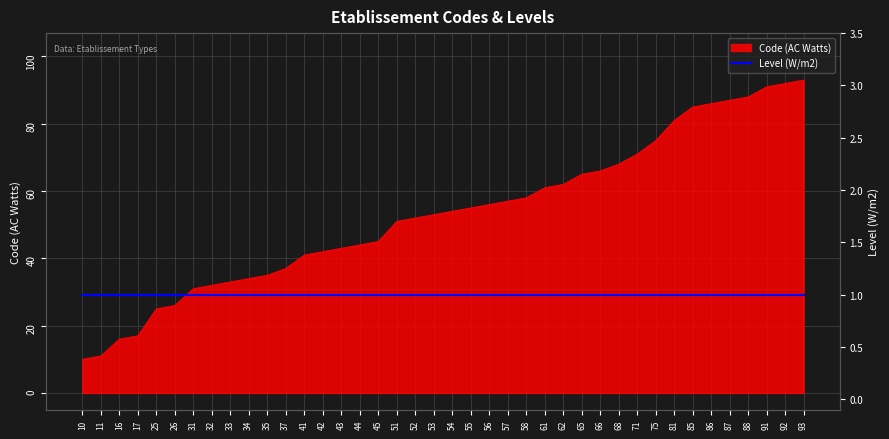

What is the sum of all values?

2129